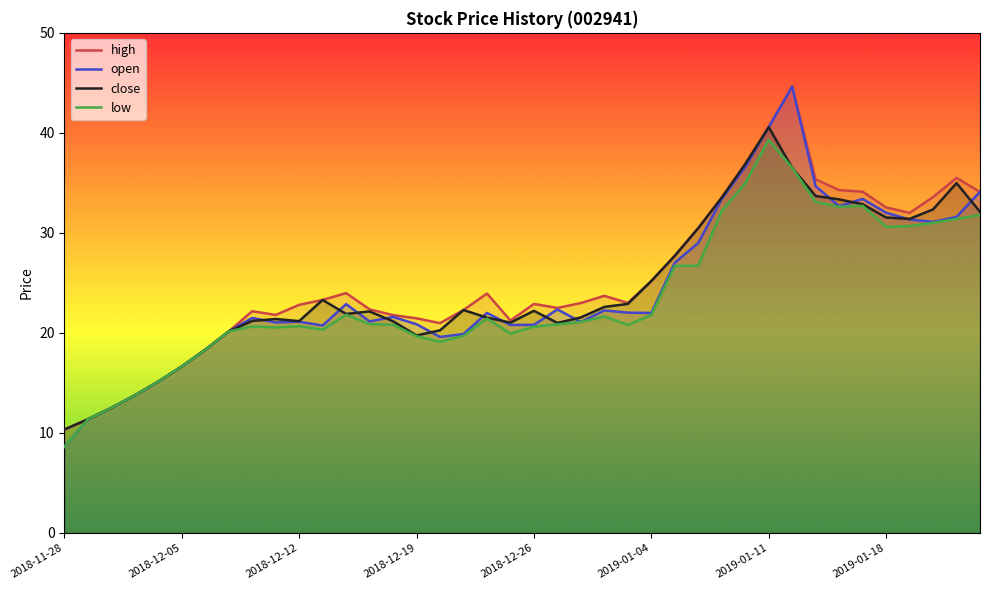

What is the greatest value displayed?

44.6